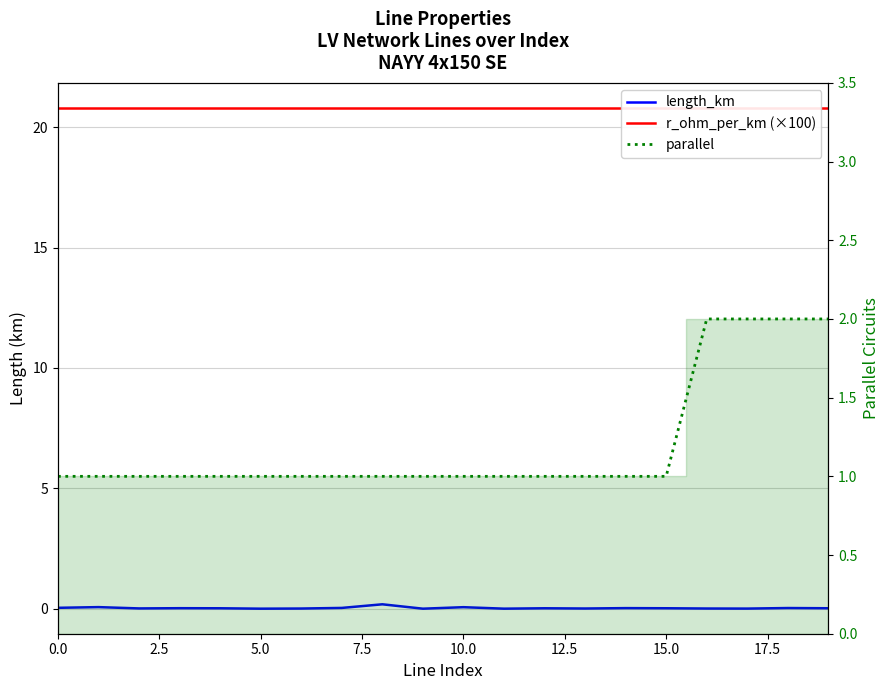

True or false: parallel has more than 1 interior local peaks.

False